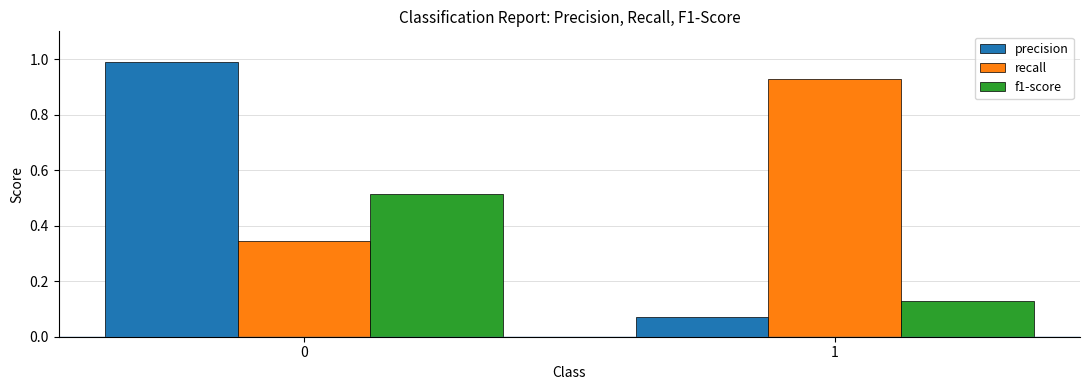

List the series in order of their peak value, highest first.

precision, recall, f1-score